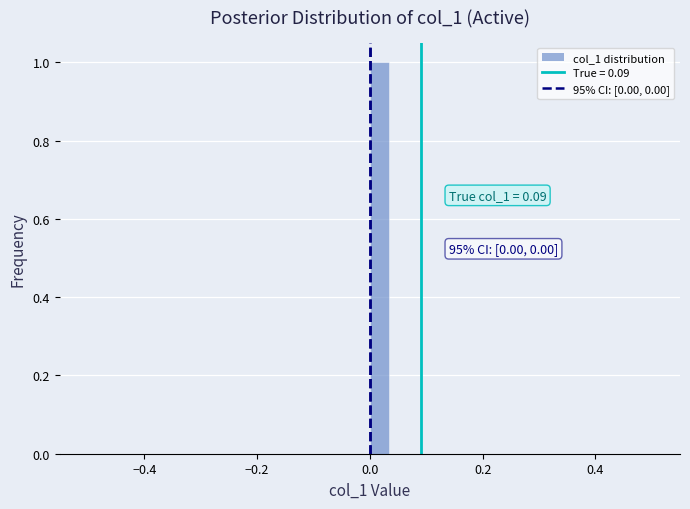

Read against the x-axis, roughly where is the centre of the tallest bar?

0.02